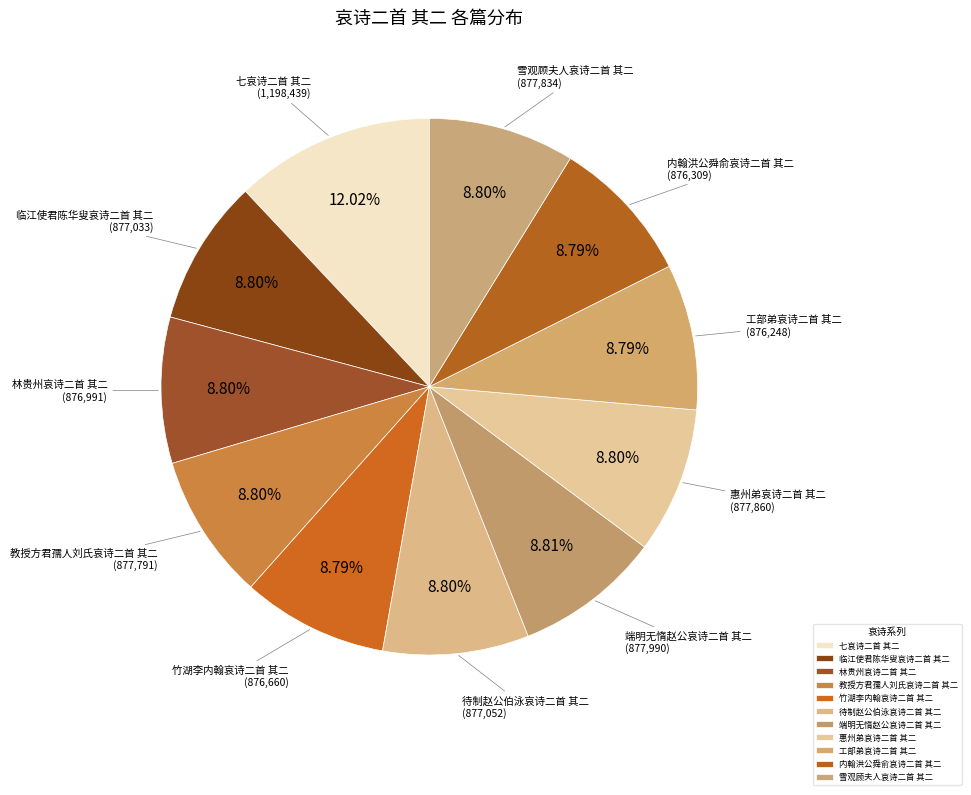

Is it true that 雪观顾夫人哀诗二首 其二 is 9% of the pie?

True